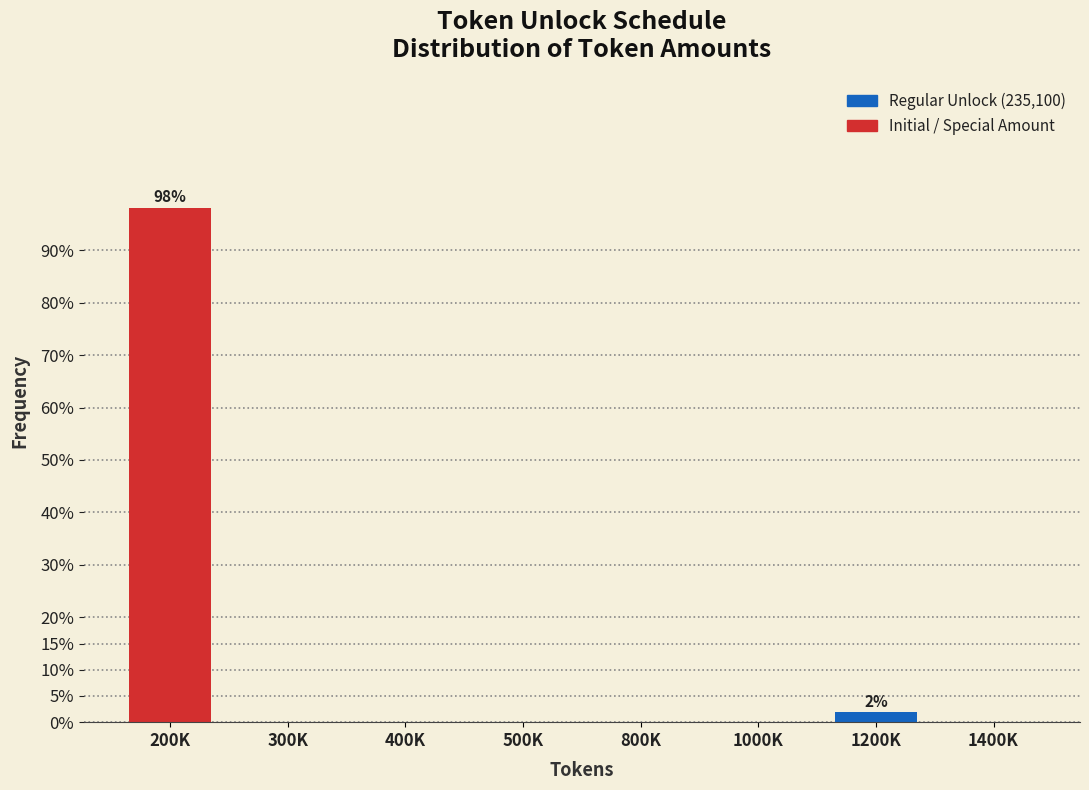

What is the sum of all values?

100.0